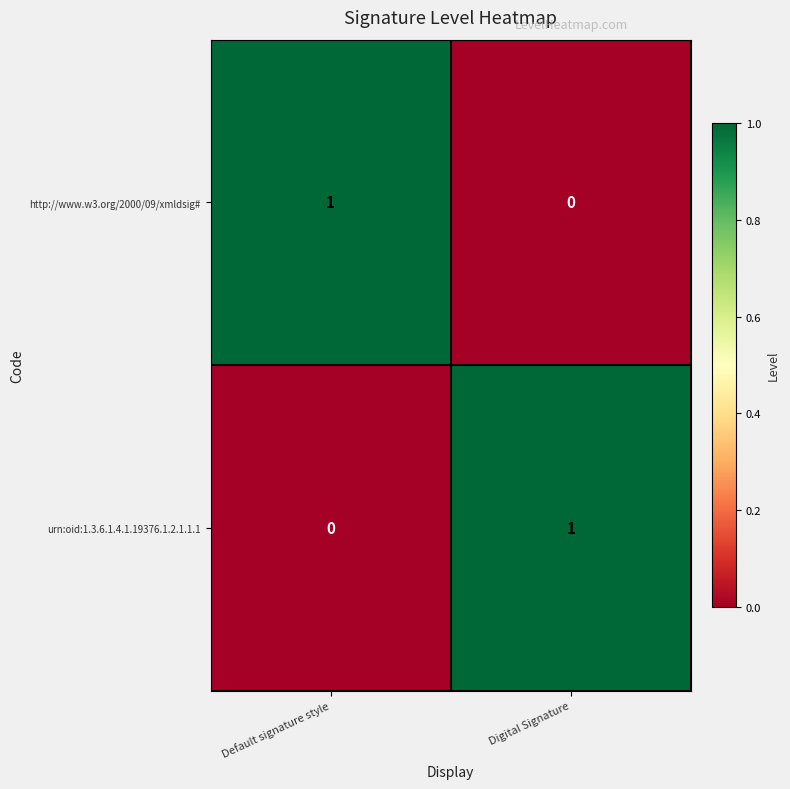

What is the maximum value shown in the chart?

1